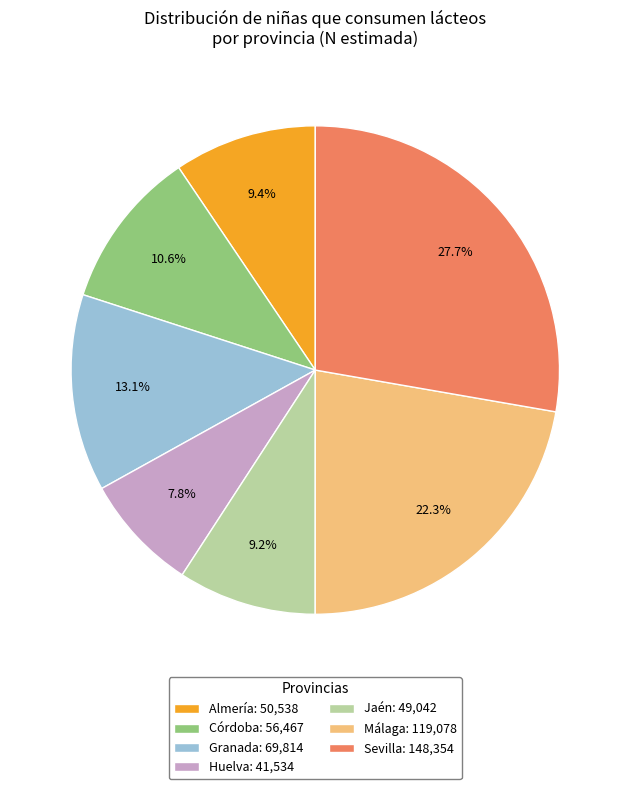

Between Huelva: 41,534 and Málaga: 119,078, which is larger?

Málaga: 119,078